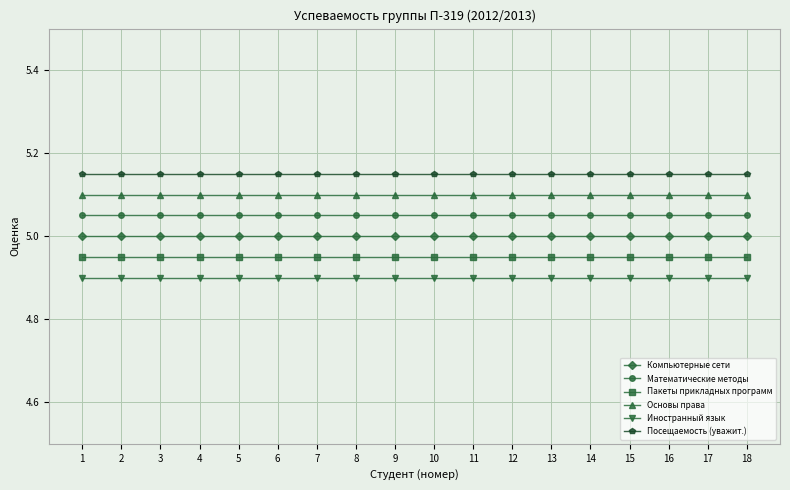

At how many categories does at least one series exceed 4?

18